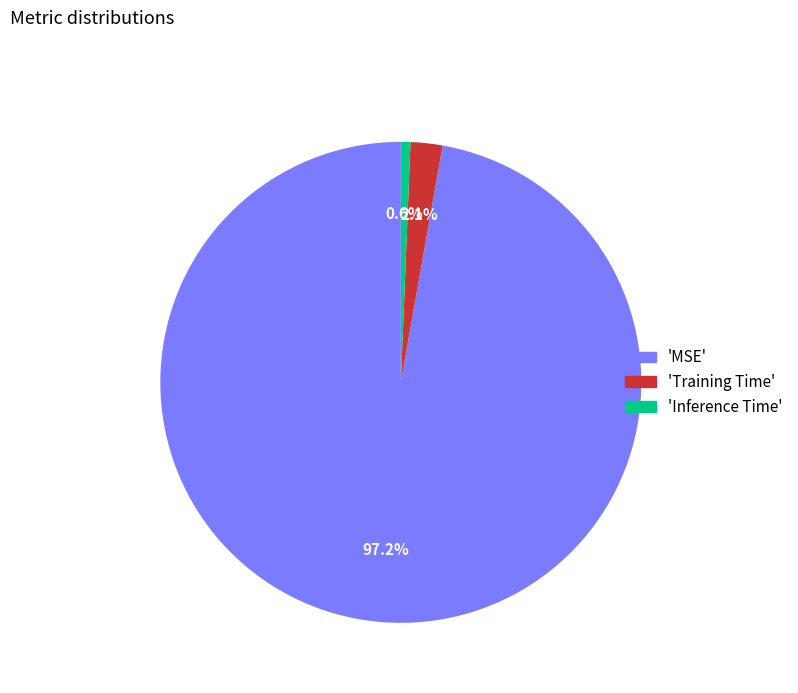

Is there a majority slice in this chart?

Yes